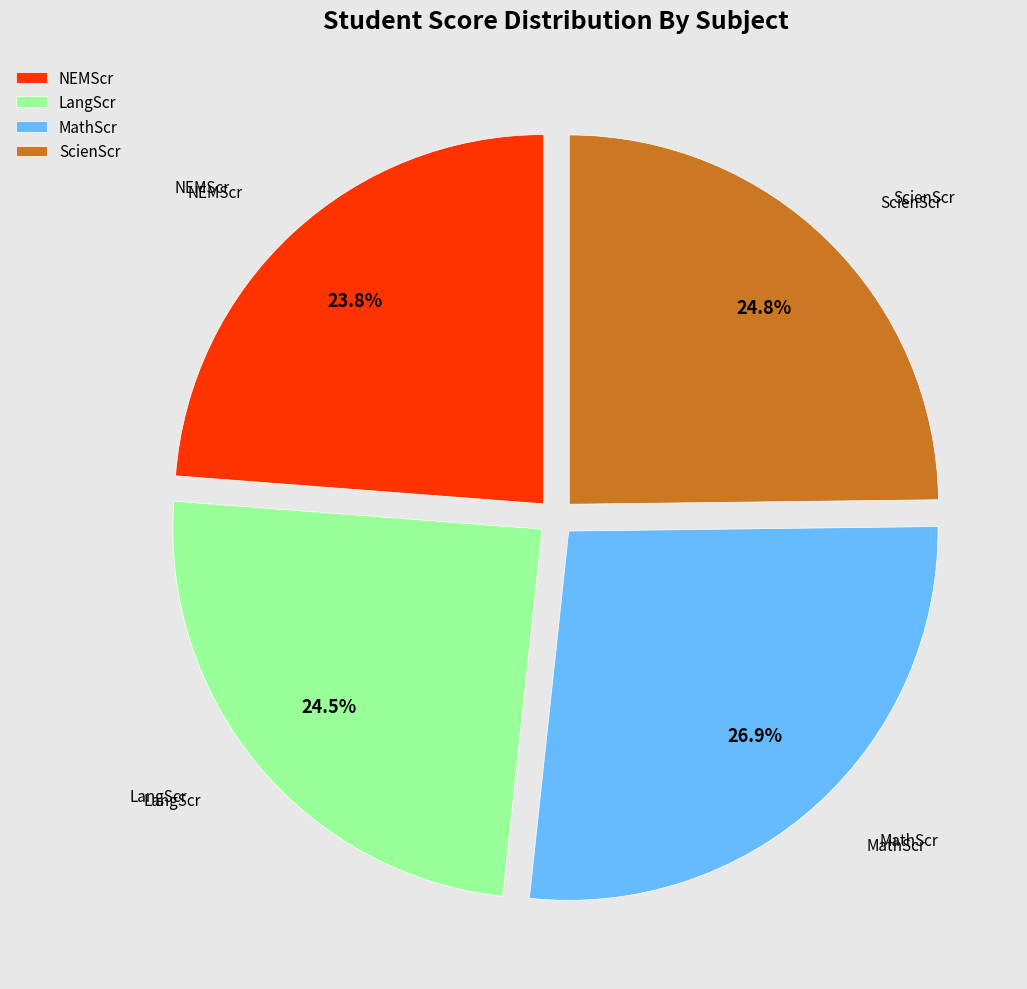

How many slices are in this pie chart?

4